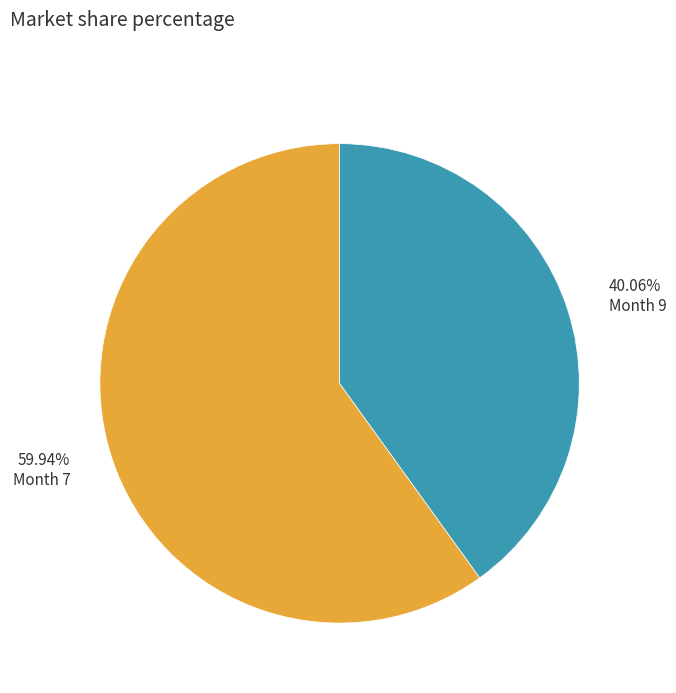

How many slices are in this pie chart?

2